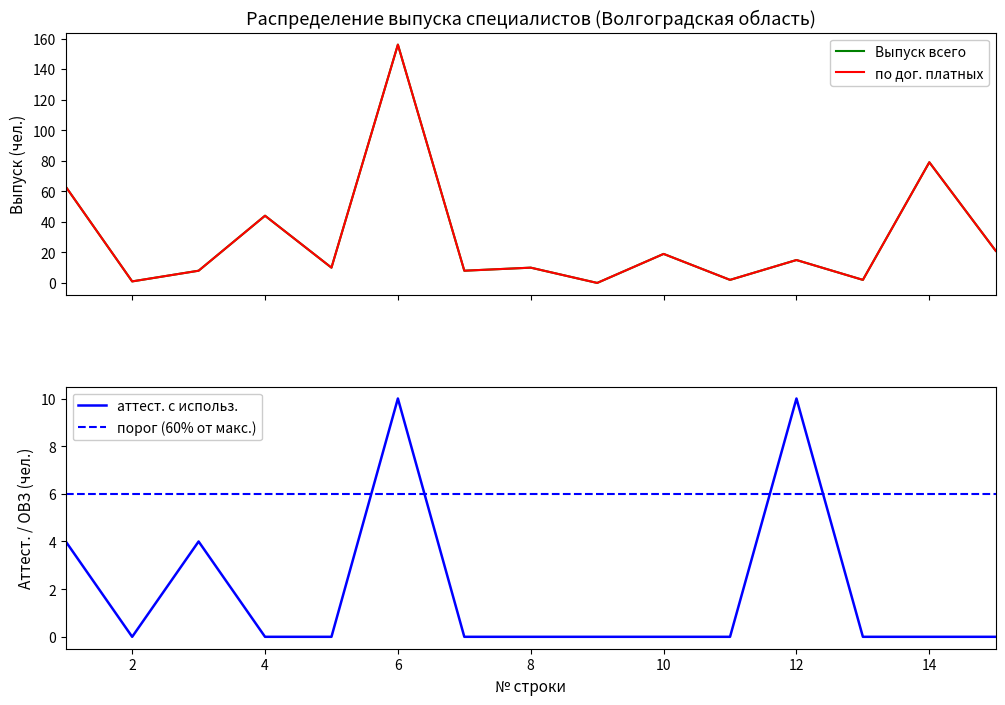

Reading left to right, transcribe all the data shown in this chart.

Выпуск всего (col_4): 1=63	2=1	3=8	4=44	5=10	6=156	7=8	8=10	9=0	10=19	11=2	12=15	13=2	14=79	15=21
по дог. платных (col_10): 1=63	2=1	3=8	4=44	5=10	6=156	7=8	8=10	9=0	10=19	11=2	12=15	13=2	14=79	15=21
аттест. (col_12): 1=4	2=0	3=4	4=0	5=0	6=10	7=0	8=0	9=0	10=0	11=0	12=10	13=0	14=0	15=0